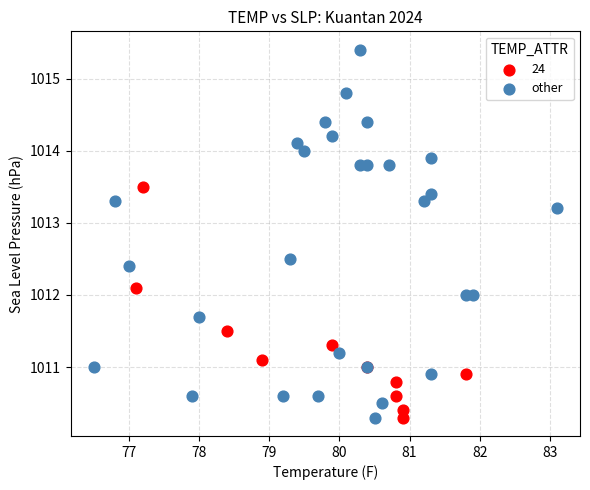

Which series has the largest Y range (max minus min)?

other